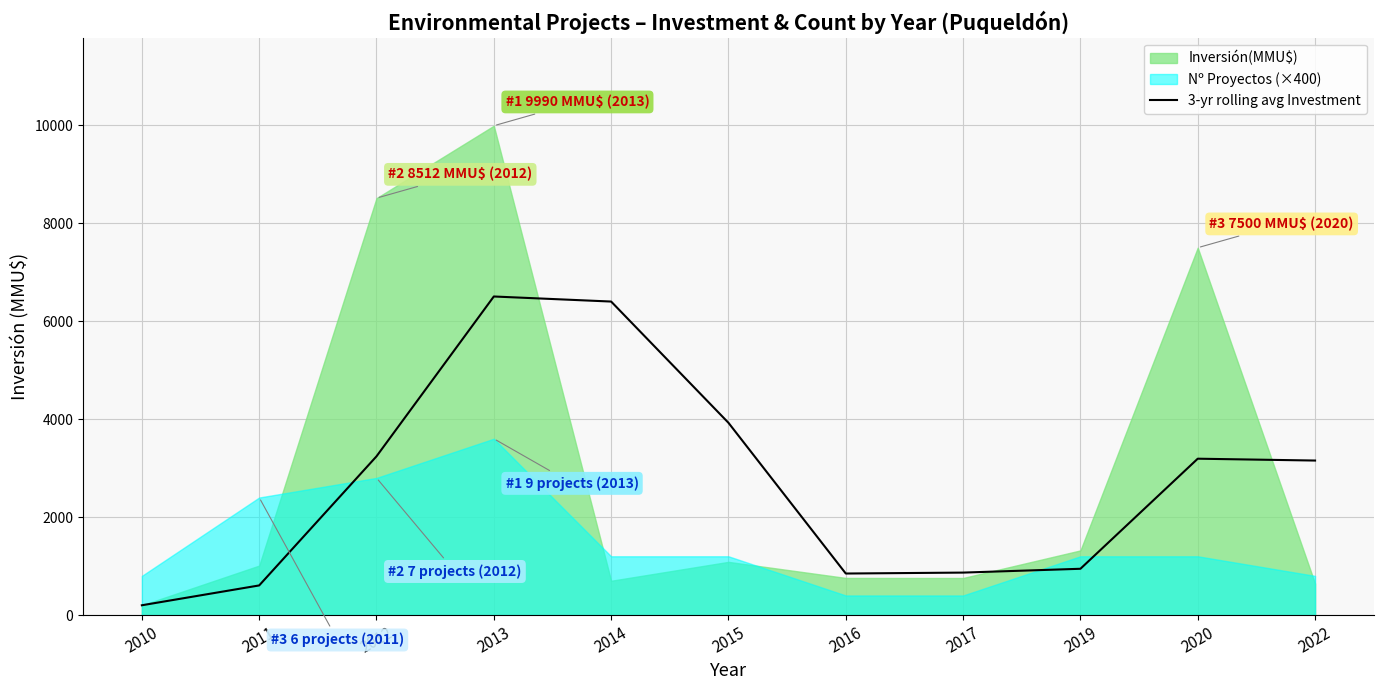

What is the value of the 10th point from the left?

3192.3